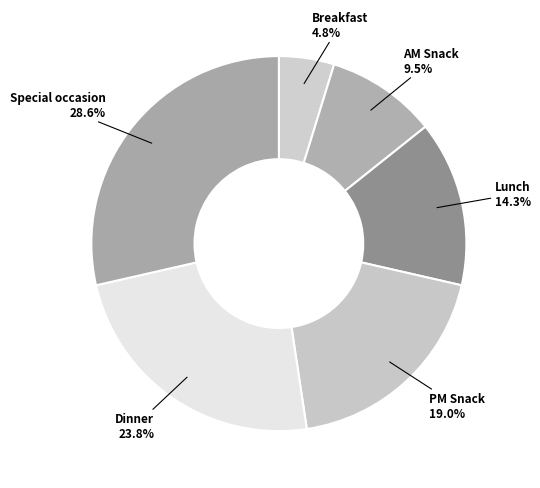

How many segments does this pie chart have?

6